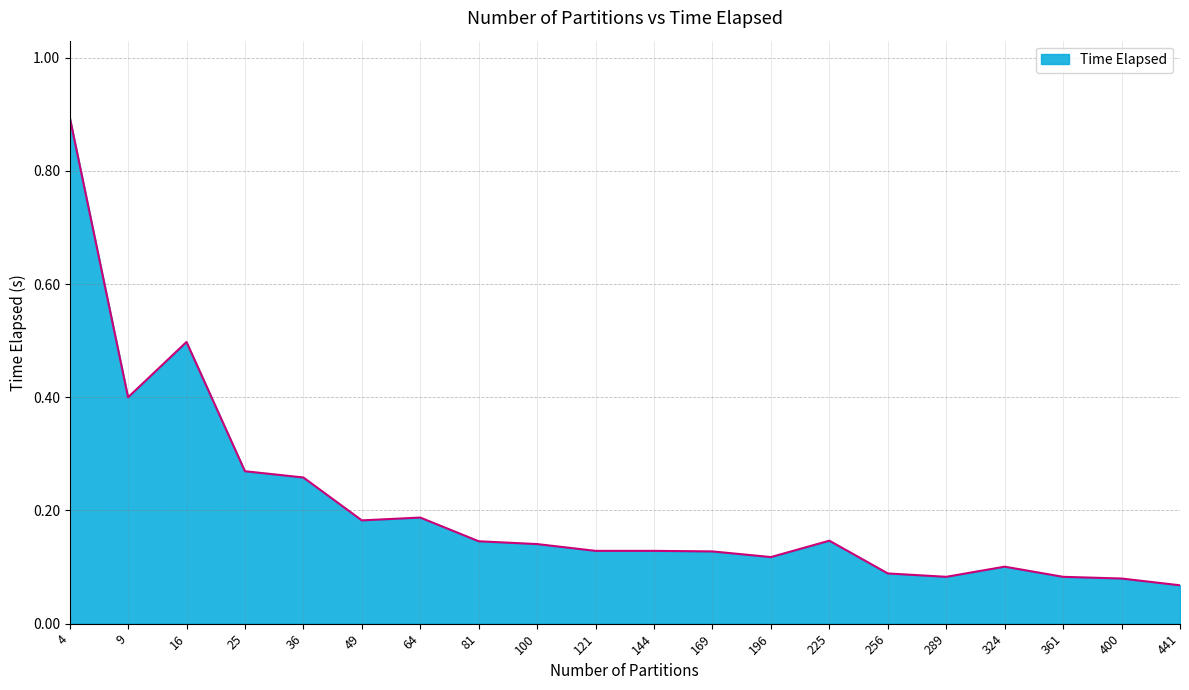

Is it true that the value at 196 is 0.1?

True